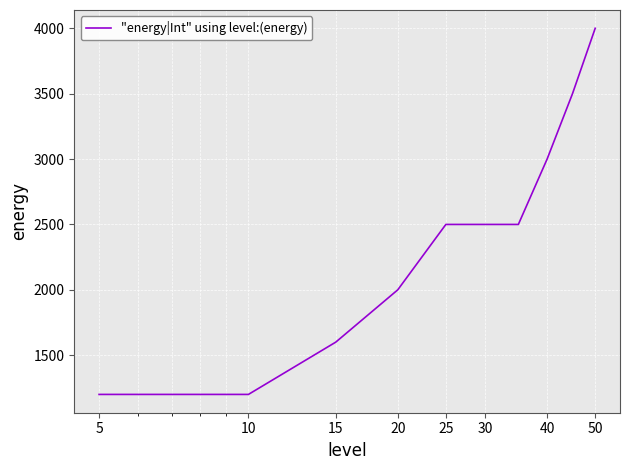

What is the greatest value displayed?

4000